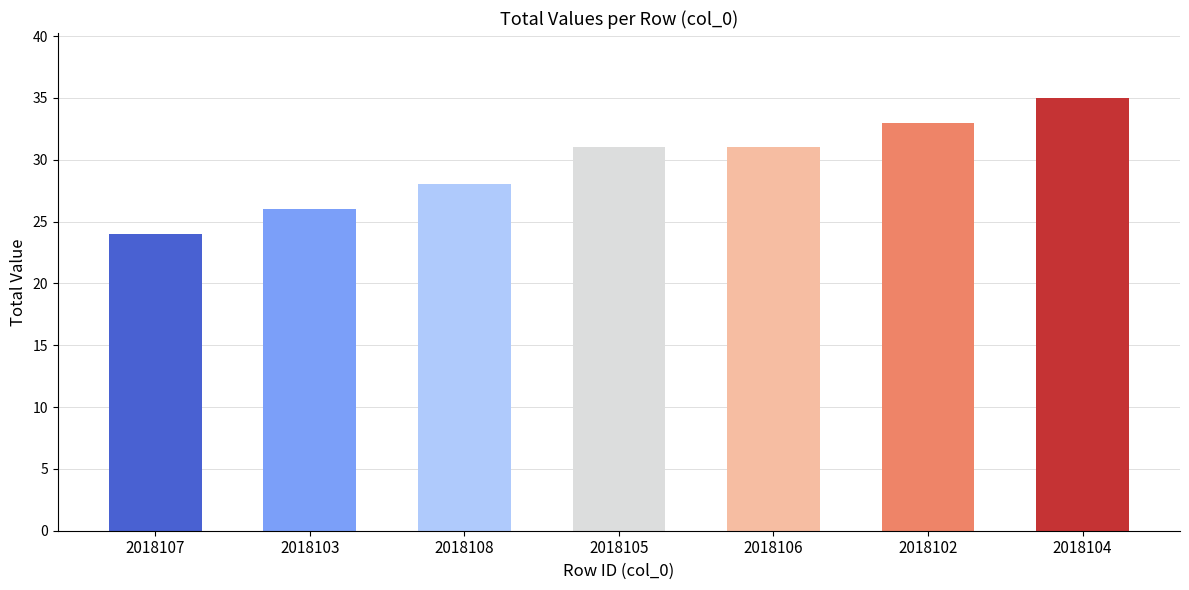

What is the change in value from 2018107 to 2018108?

+4